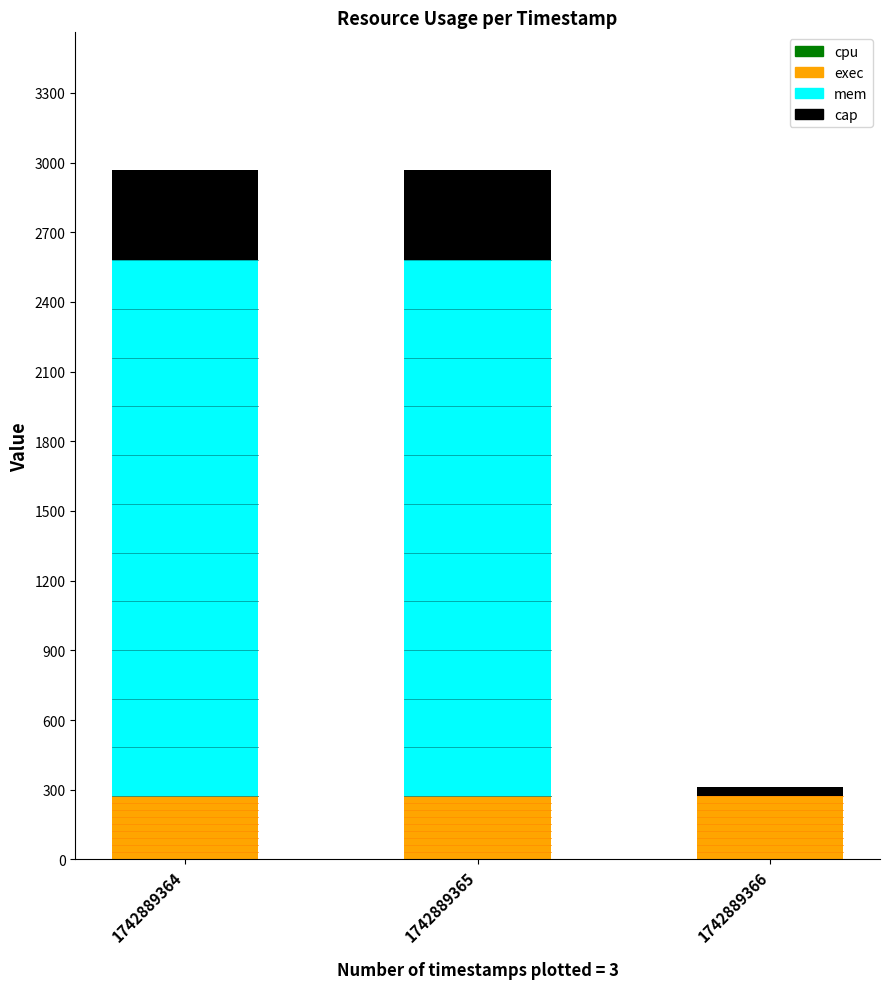

What is the value of the exec bar at the 1st from the left?

272